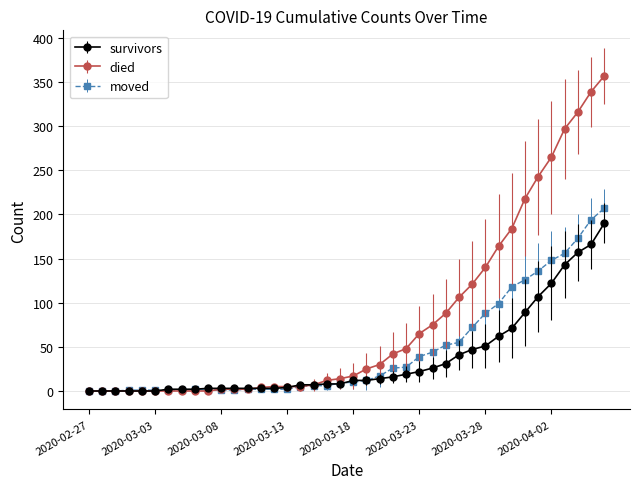

What is the maximum value for survivors?

190